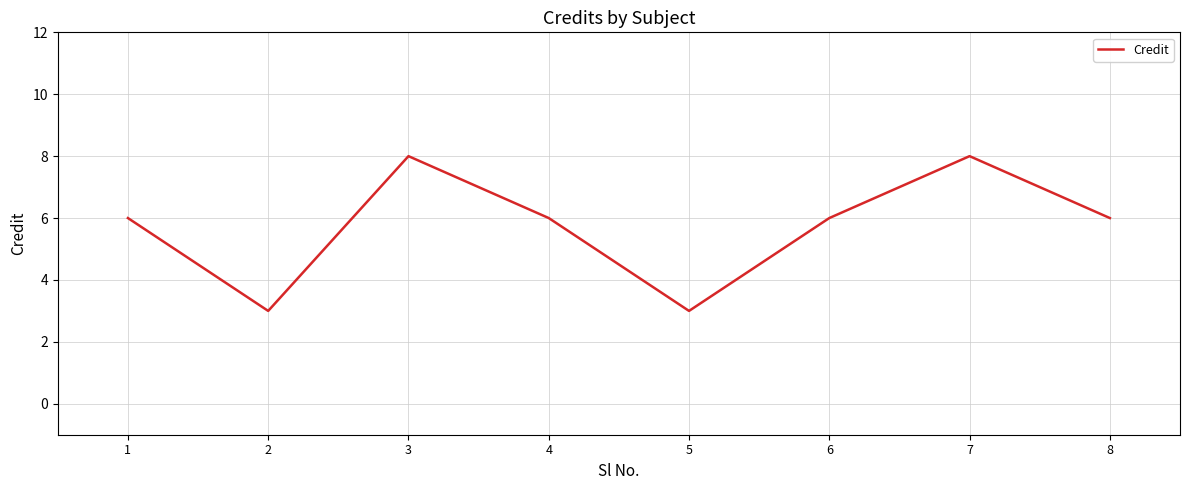

What is the change in value from 5 to 7?

+5